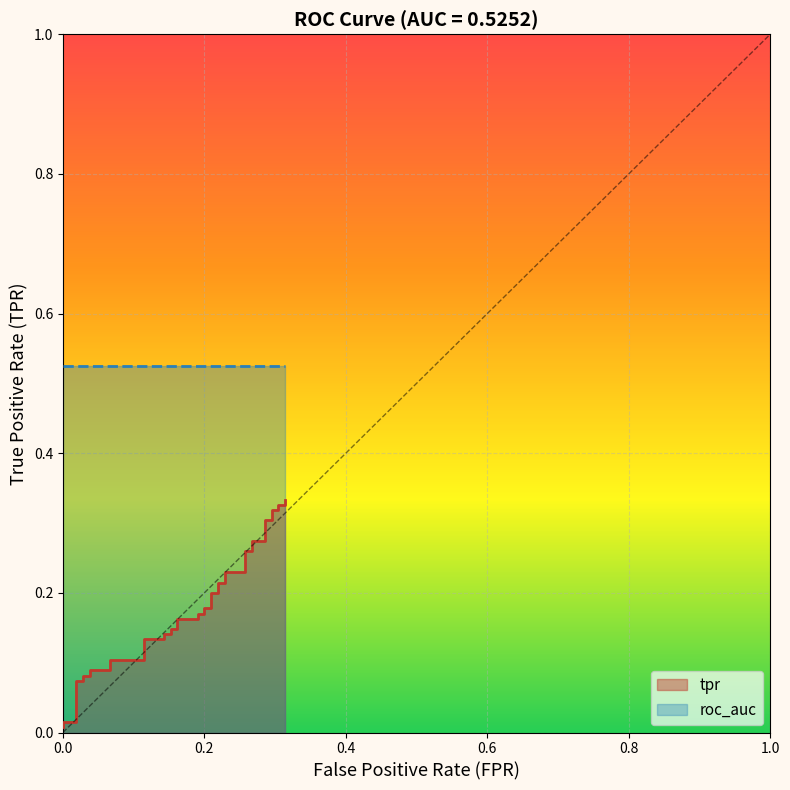

Reading left to right, what are all the values shown in this chart?

0.0	0.0	0.0	0.1	0.1	0.1	0.1	0.1	0.1	0.1	0.1	0.1	0.1	0.1	0.1	0.1	0.1	0.2	0.2	0.2	0.2	0.2	0.2	0.2	0.2	0.2	0.2	0.2	0.2	0.3	0.3	0.3	0.3	0.3	0.3	0.3	0.3	0.3	0.3	0.3